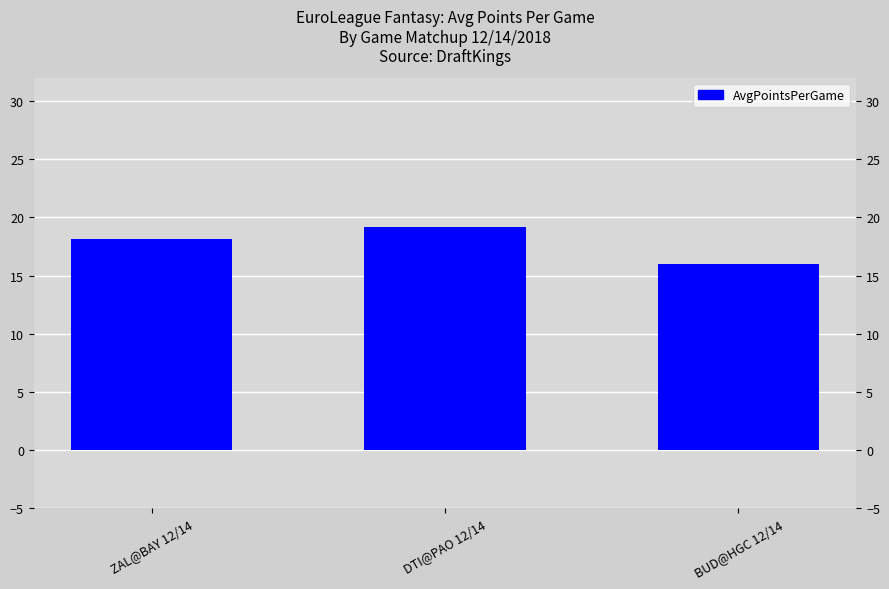

Rank the categories by value from highest to lowest.

DTI@PAO 12/14, ZAL@BAY 12/14, BUD@HGC 12/14